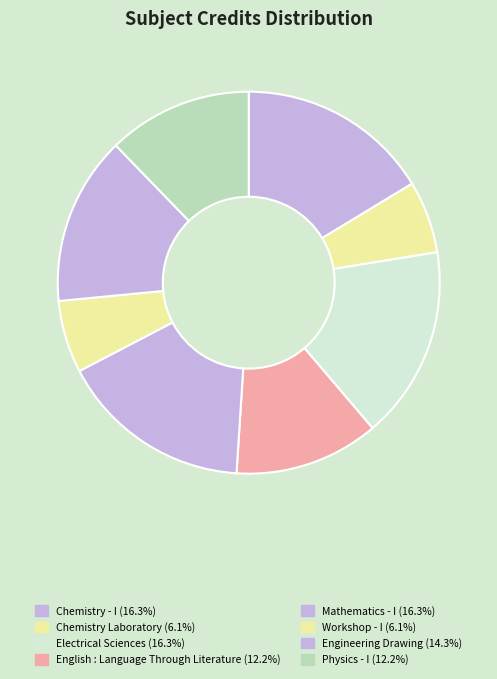

Approximately how many times larger is the value at Electrical Sciences compared to Engineering Drawing?

1.1